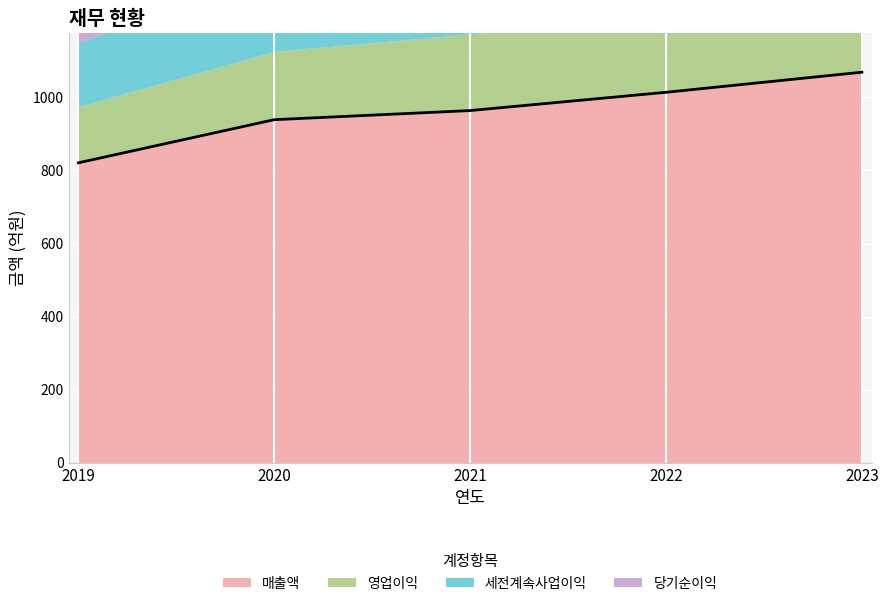

Rank the categories by value from highest to lowest.

2023, 2022, 2021, 2020, 2019